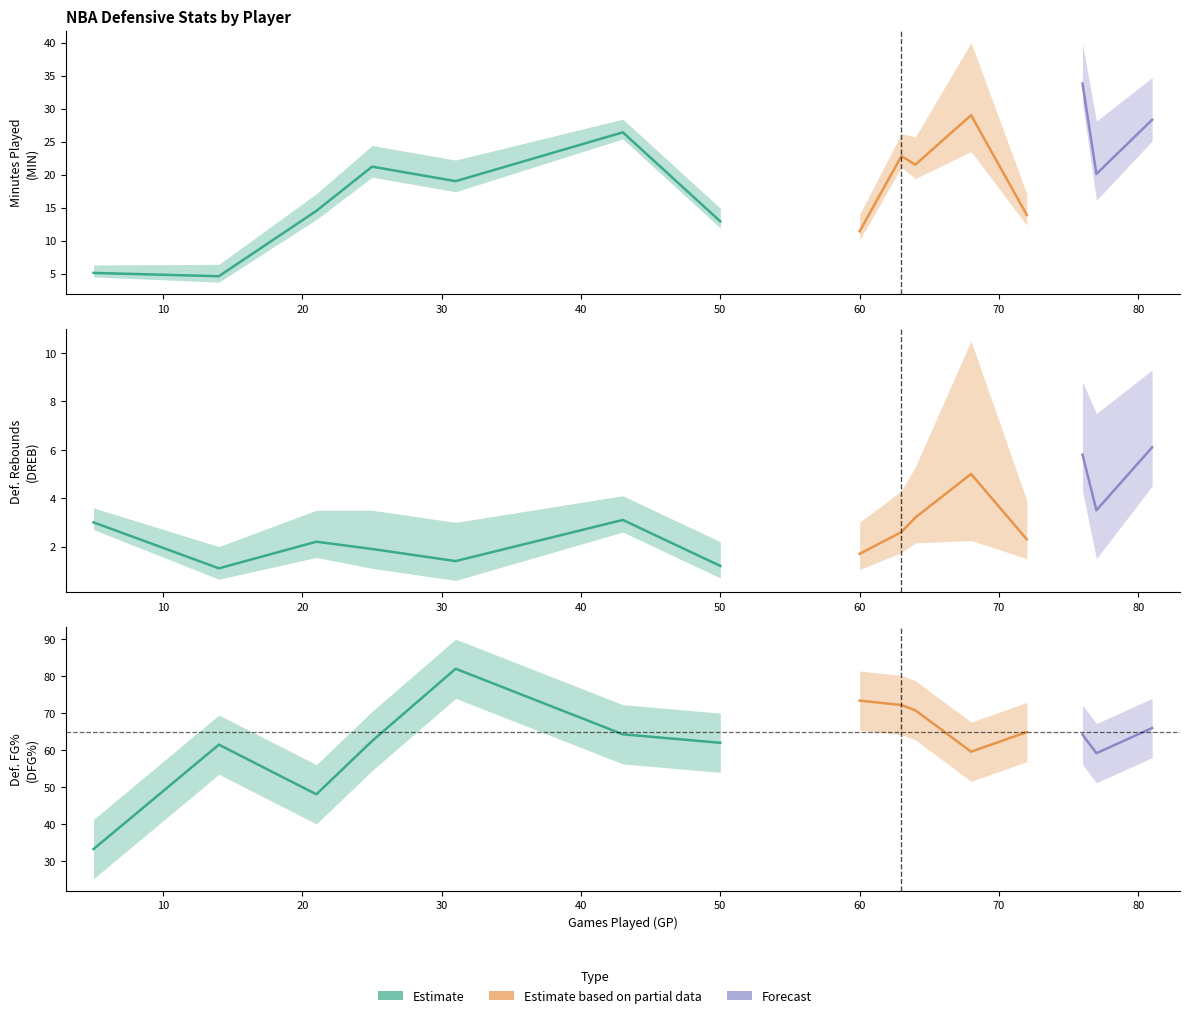

The MIN series shows 28.3 at Al-Farouq Aminu. True or false?

True